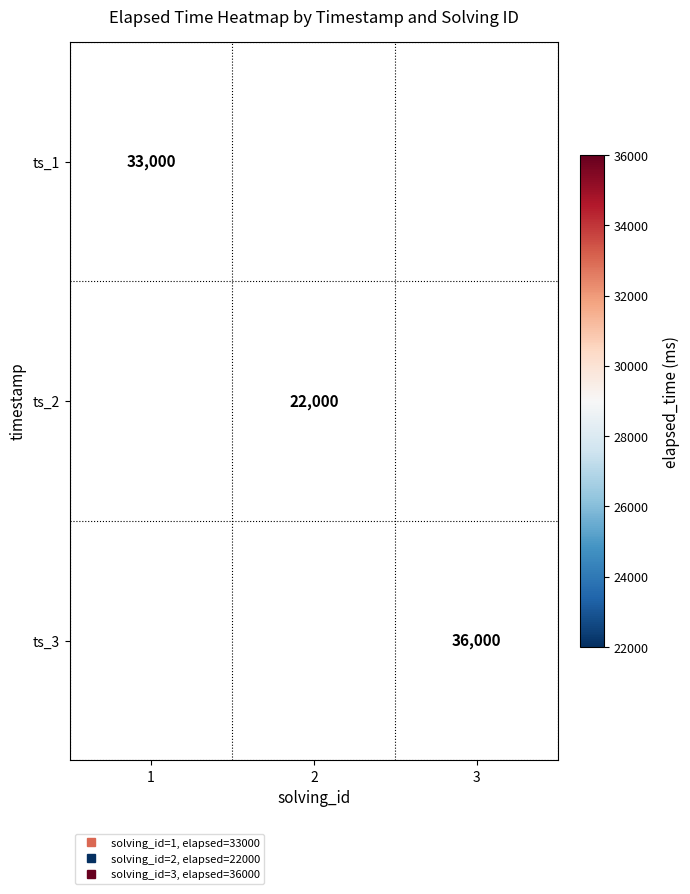

What is the maximum value shown in the chart?

36000.0